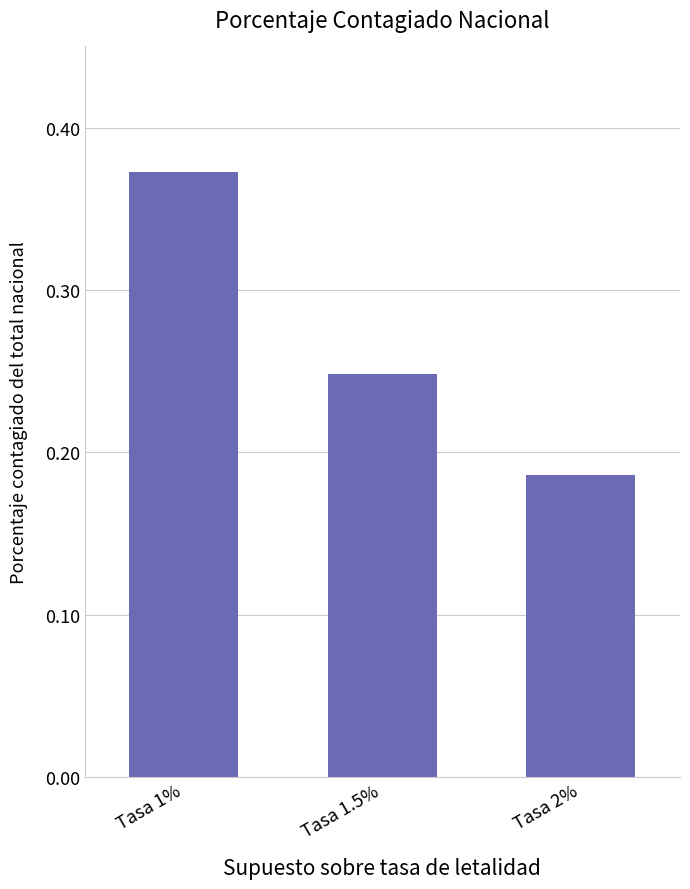

Are the bars grouped side by side (vs. stacked)?

No